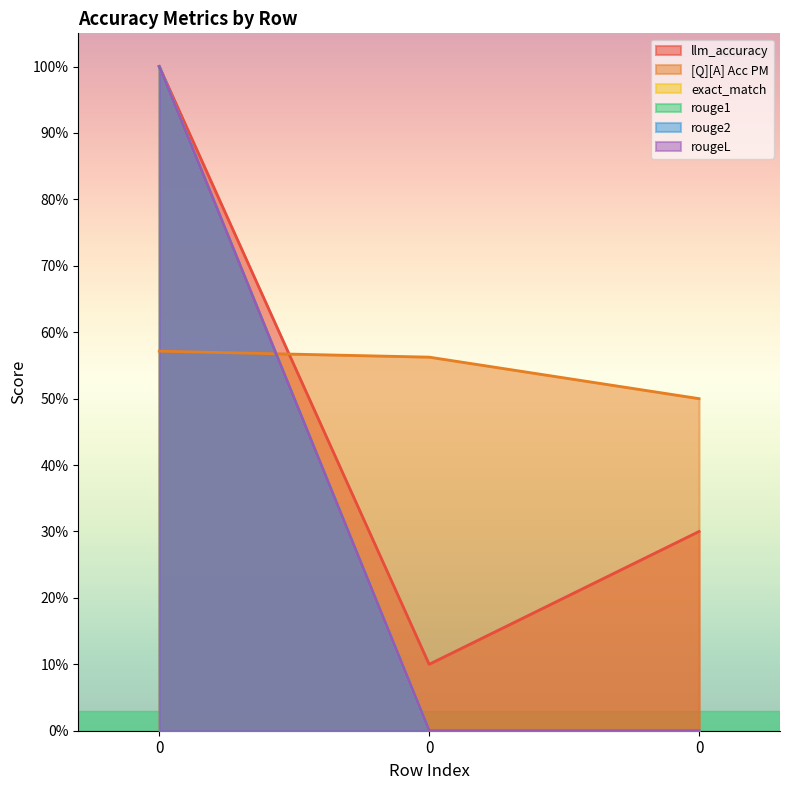

Which series changed the most between 0 and 0?

exact_match